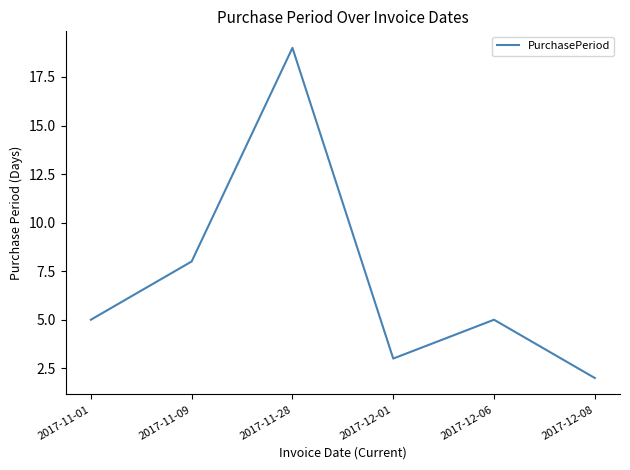

Which label corresponds to the smallest value in the chart?

2017-12-08